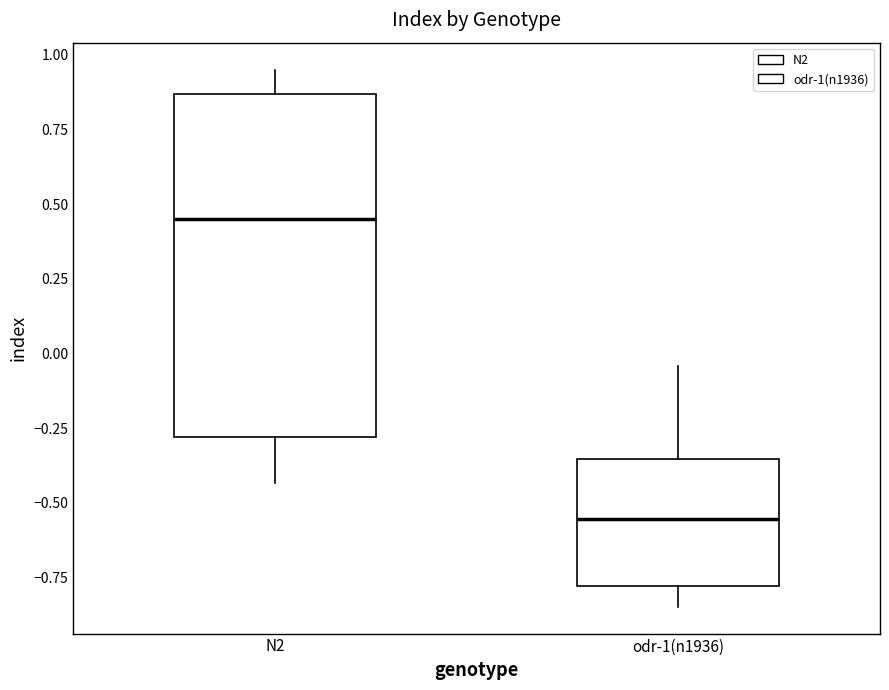

Comparing the boxes themselves (not the whiskers), which one is the tallest?

N2